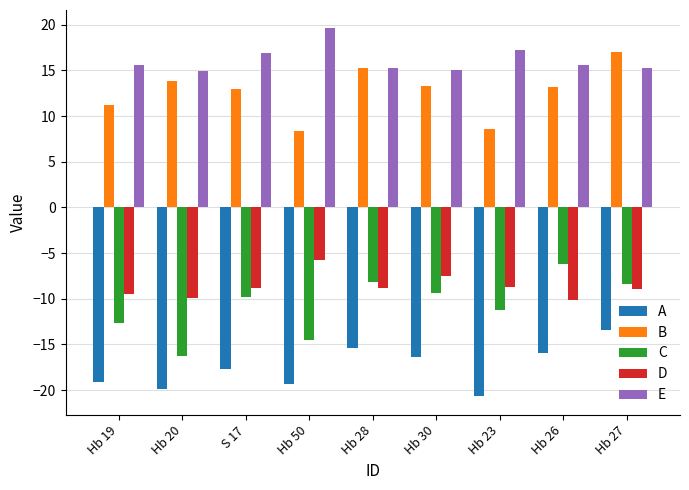

At how many categories does at least one series exceed 5?

9